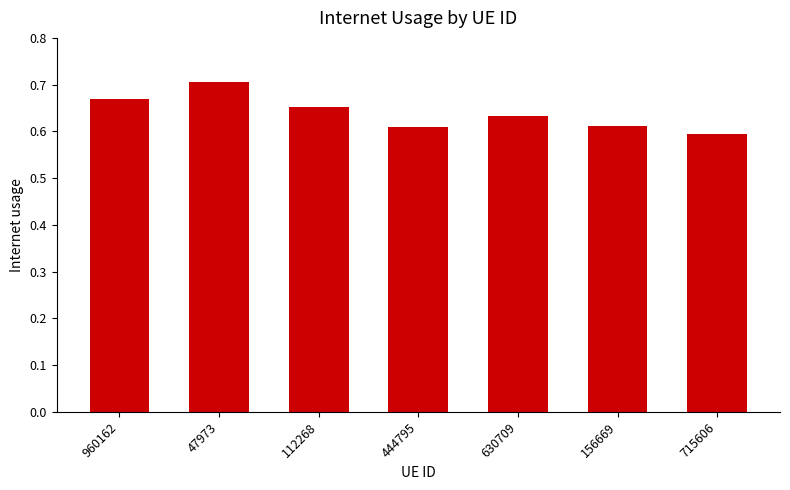

The chart shows a value of 0.7 at 960162. True or false?

True